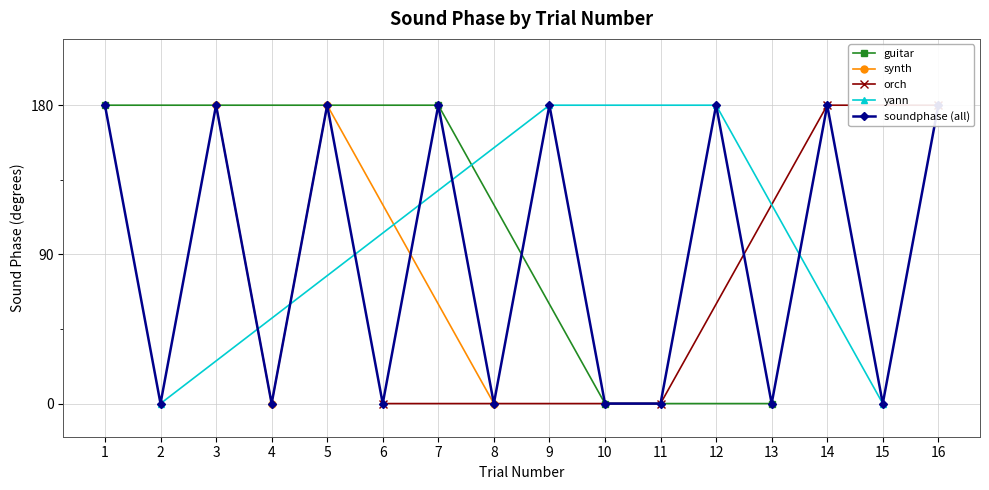

What is the highest value of the guitar series?

180